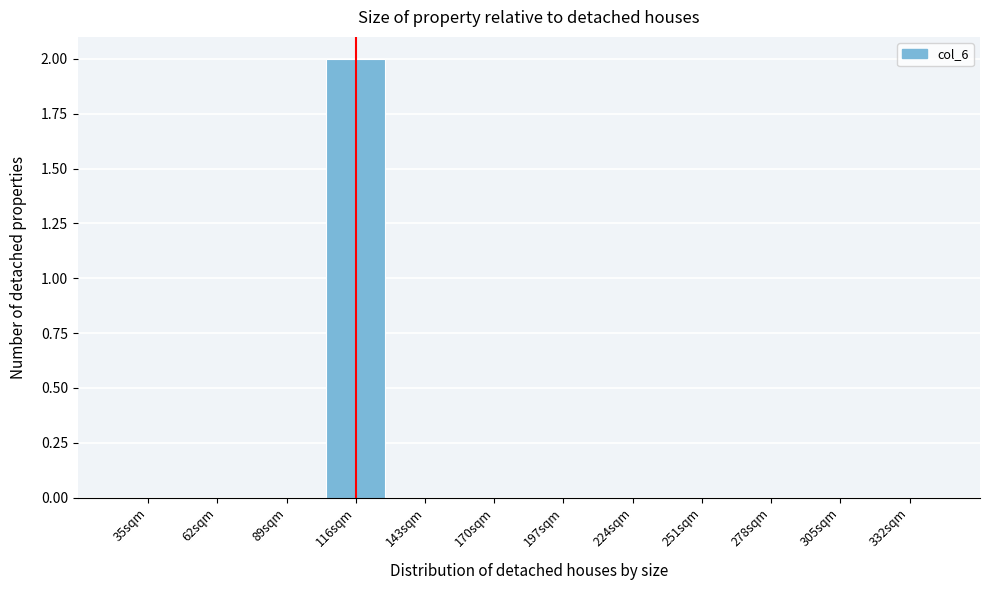

Reading left to right, list all the values displayed in this chart.

35sqm=0	62sqm=0	89sqm=0	116sqm=2	143sqm=0	170sqm=0	197sqm=0	224sqm=0	251sqm=0	278sqm=0	305sqm=0	332sqm=0